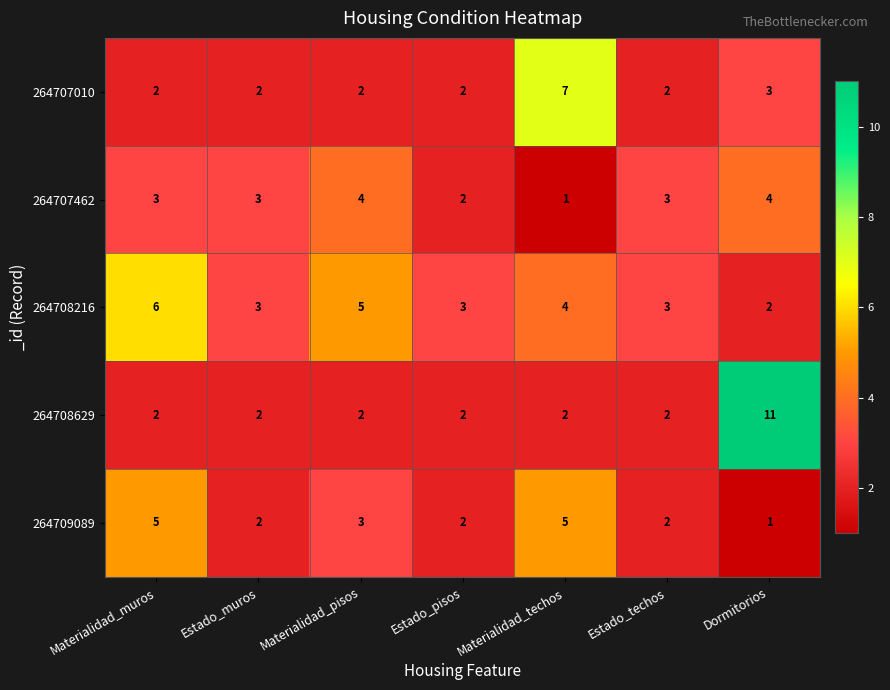

The 264708216 series shows 2 at Materialidad_pisos. True or false?

False